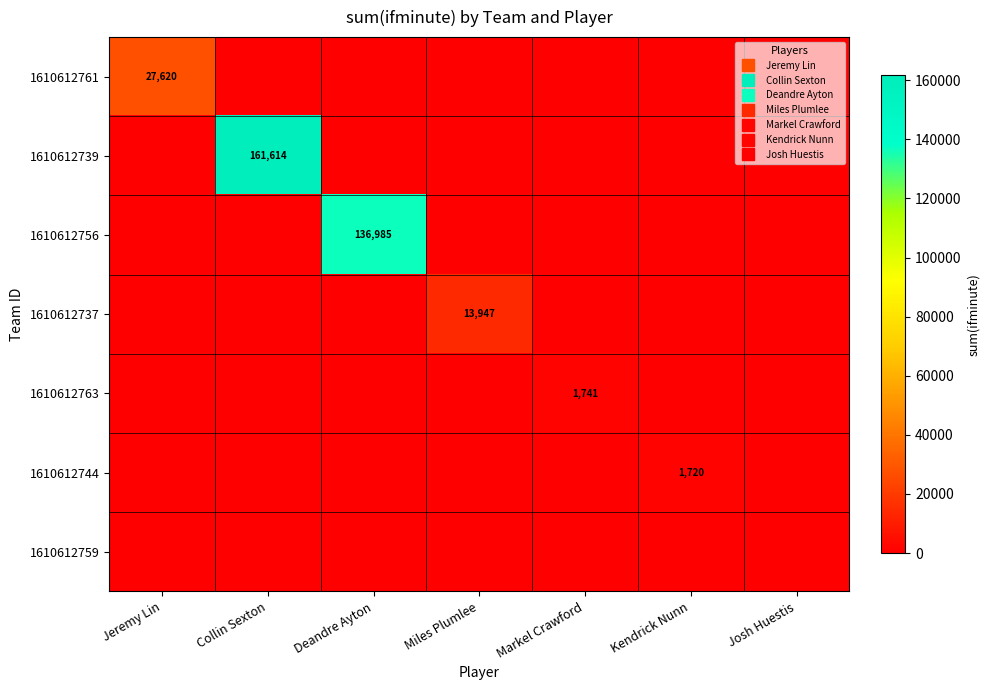

How many distinct data groups are displayed?

7